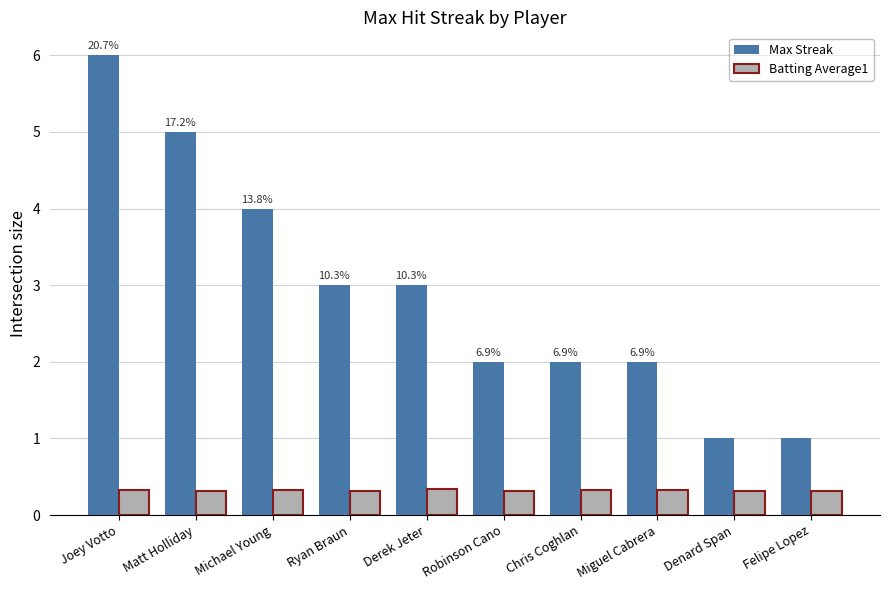

What is the sum of all Max Streak values?

29.0